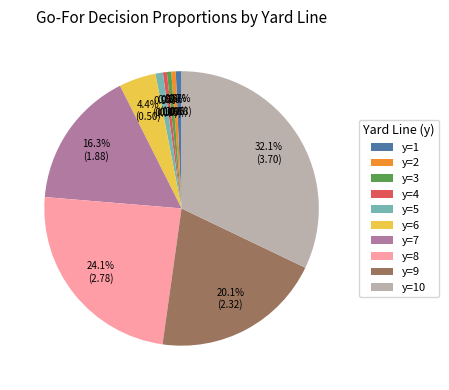

Is y=4 the majority of the pie?

No